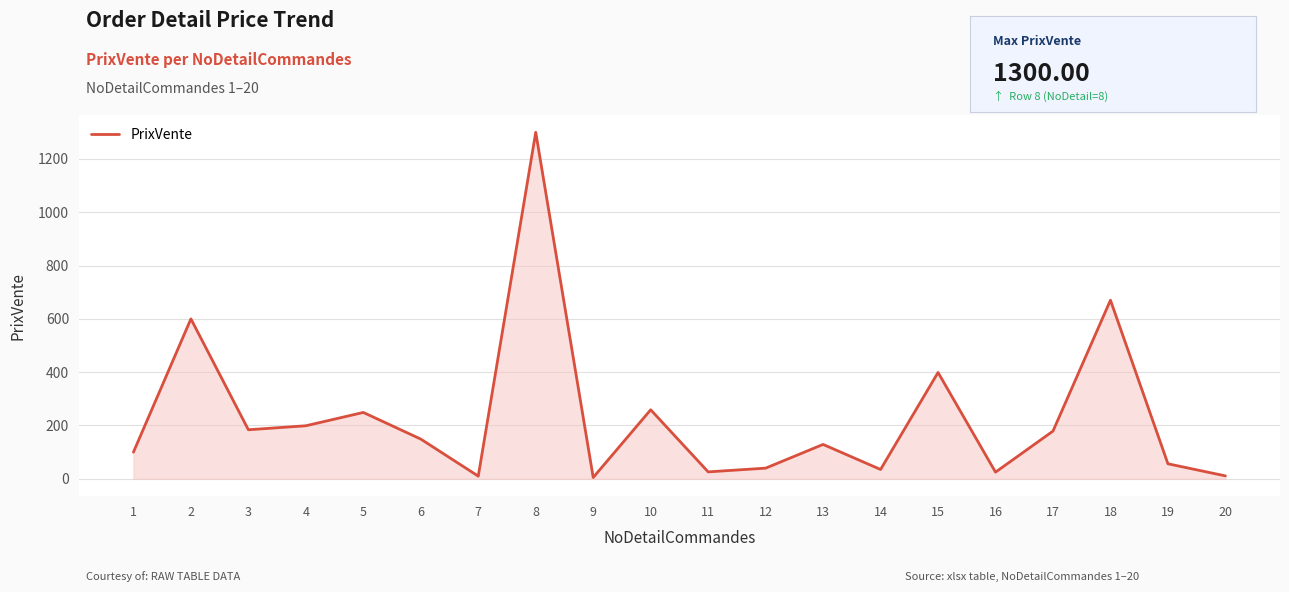

Approximately how many times larger is the value at 7 compared to 19?

0.2